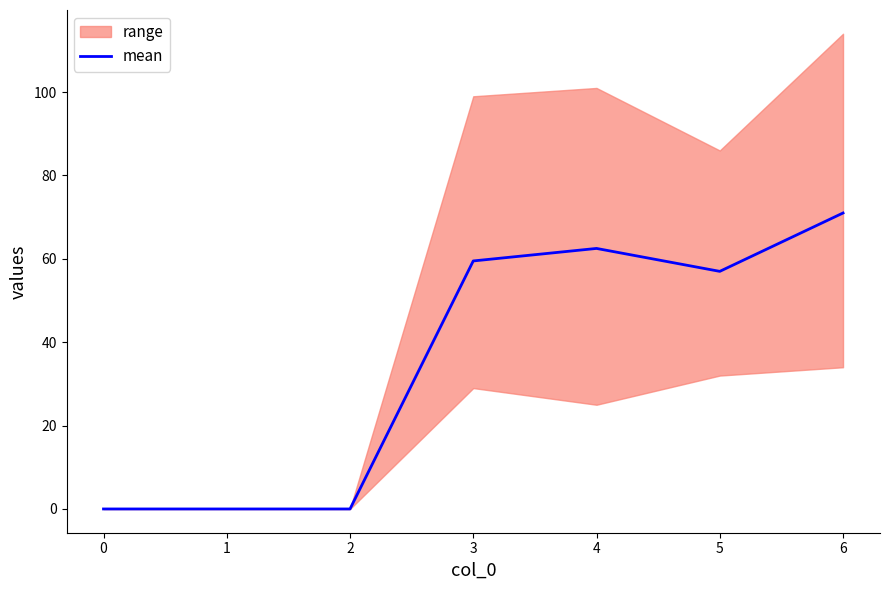

Which category has the highest value in the mean series?

6